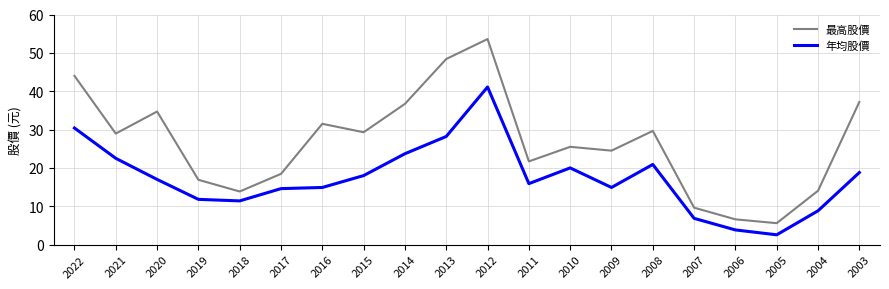

What is the difference between the highest and lowest values at 2009?

9.6